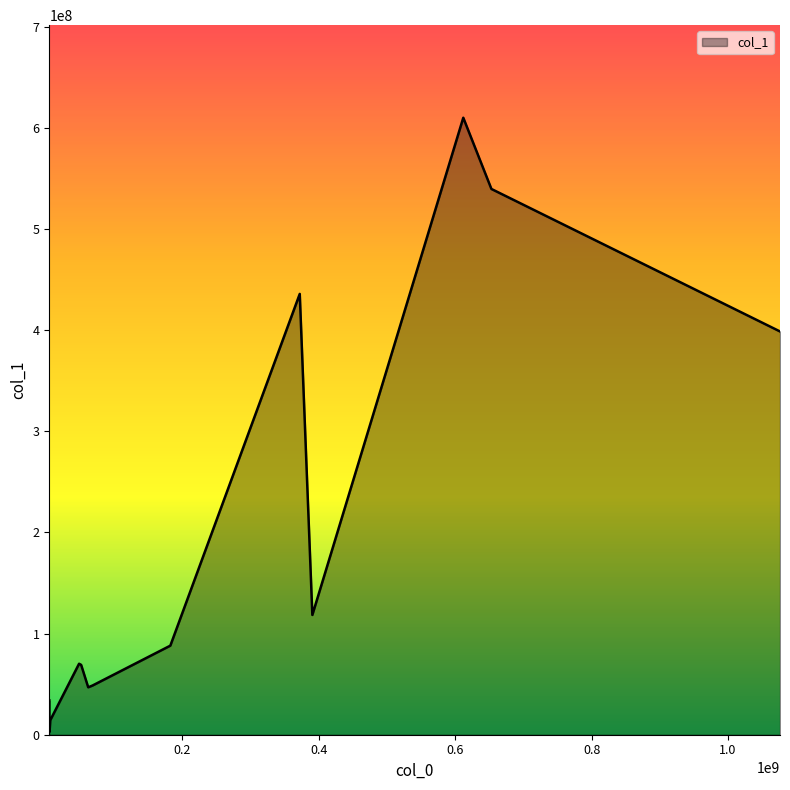

What is the difference between the maximum and minimum values?

607141877